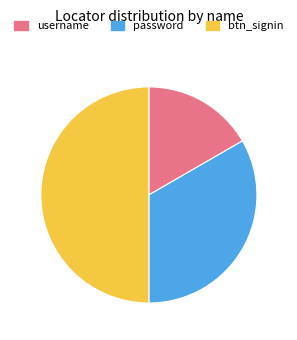

Which slice is the smallest?

username